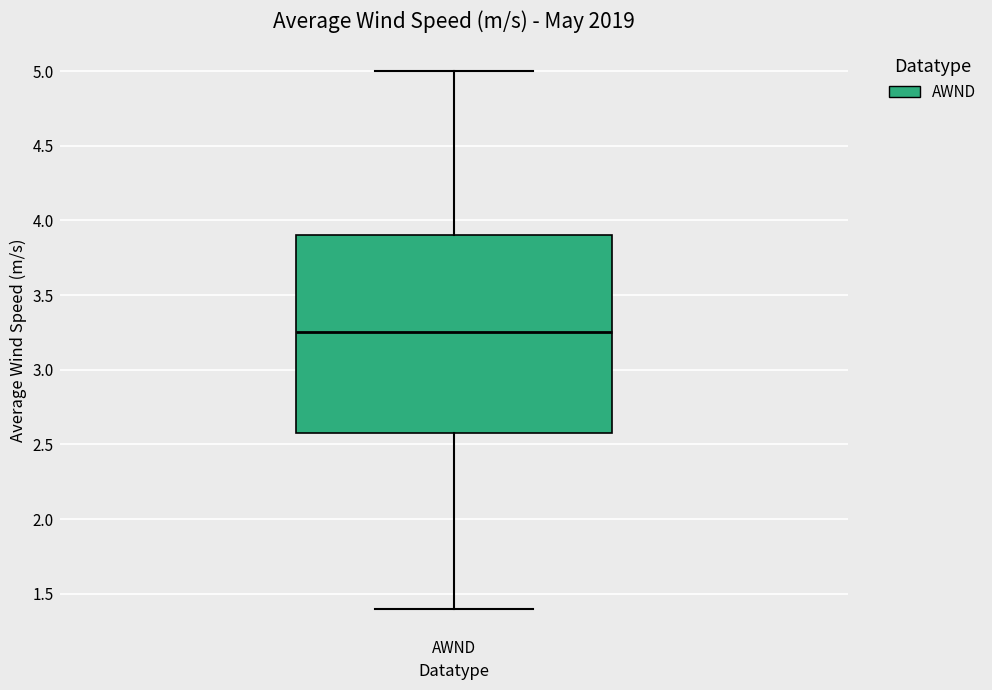

Read this box plot against the y-axis: the position of the median line, the range covered by the box, and the ends of both whiskers. The values are not printed on the chart, so give them approximately, as read against the axis.

median 3.25, box 2.60 to 3.90, whiskers 1.40 to 5.00